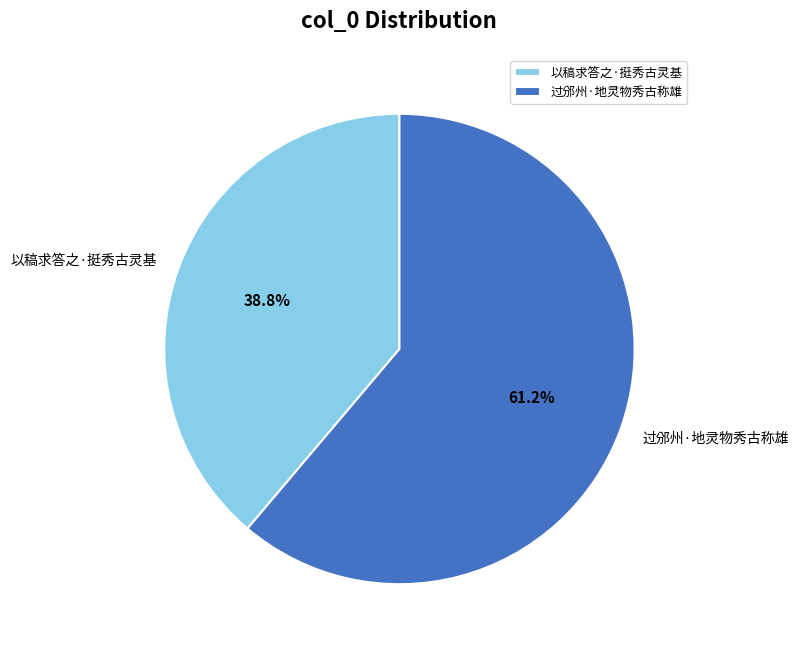

To the nearest percent, what percentage of the pie is 以稿求答之·挺秀古灵基?

39%